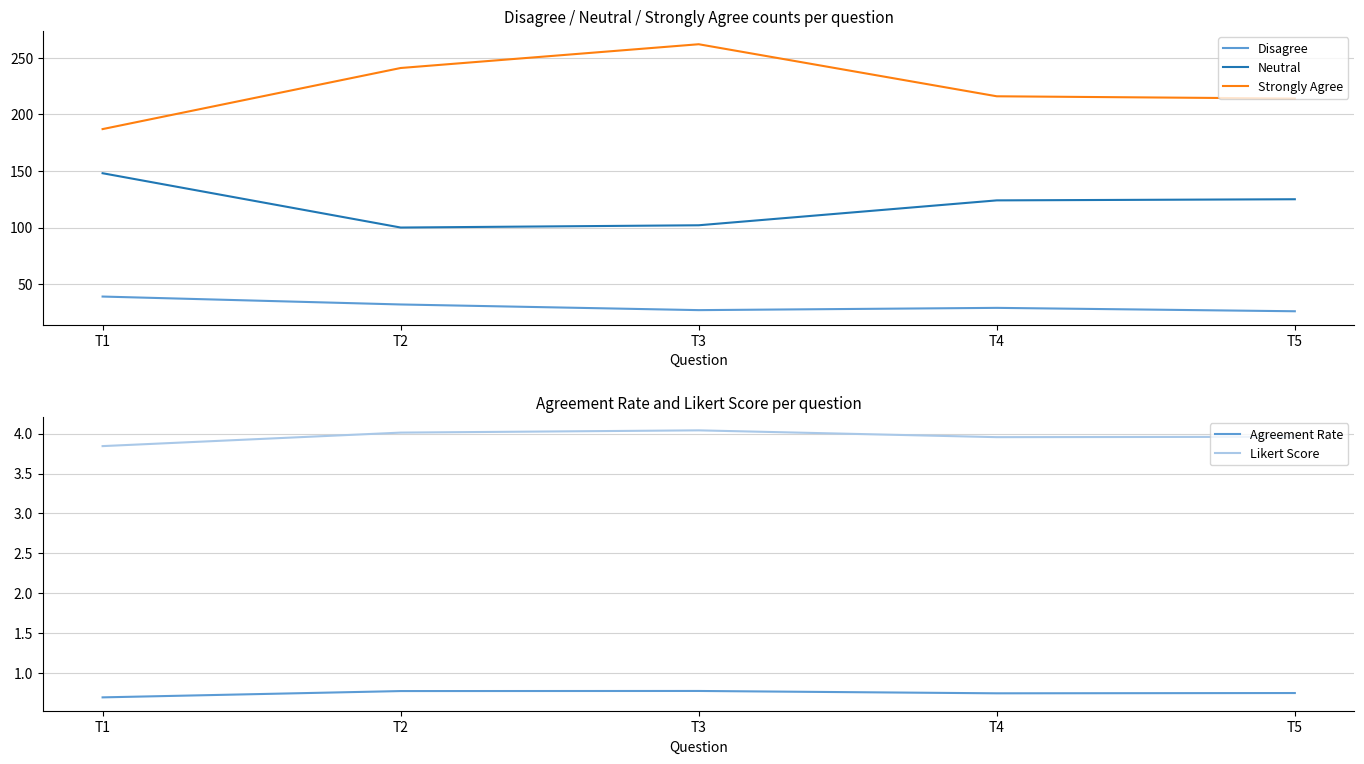

Does the chart have visible grid lines?

Yes